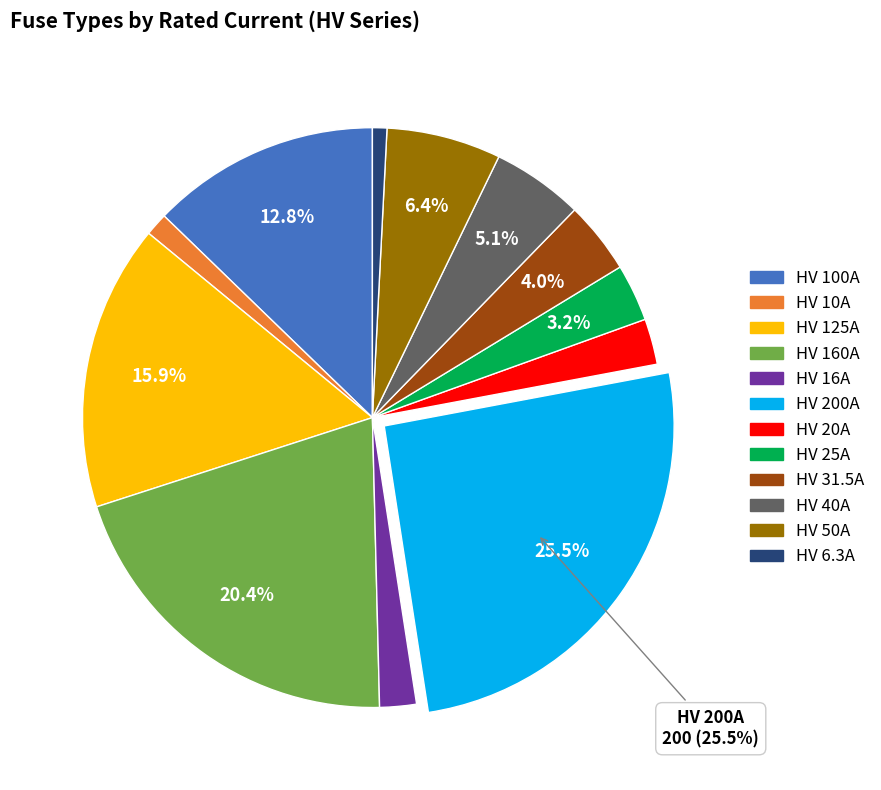

Which slice is the largest?

HV 200A